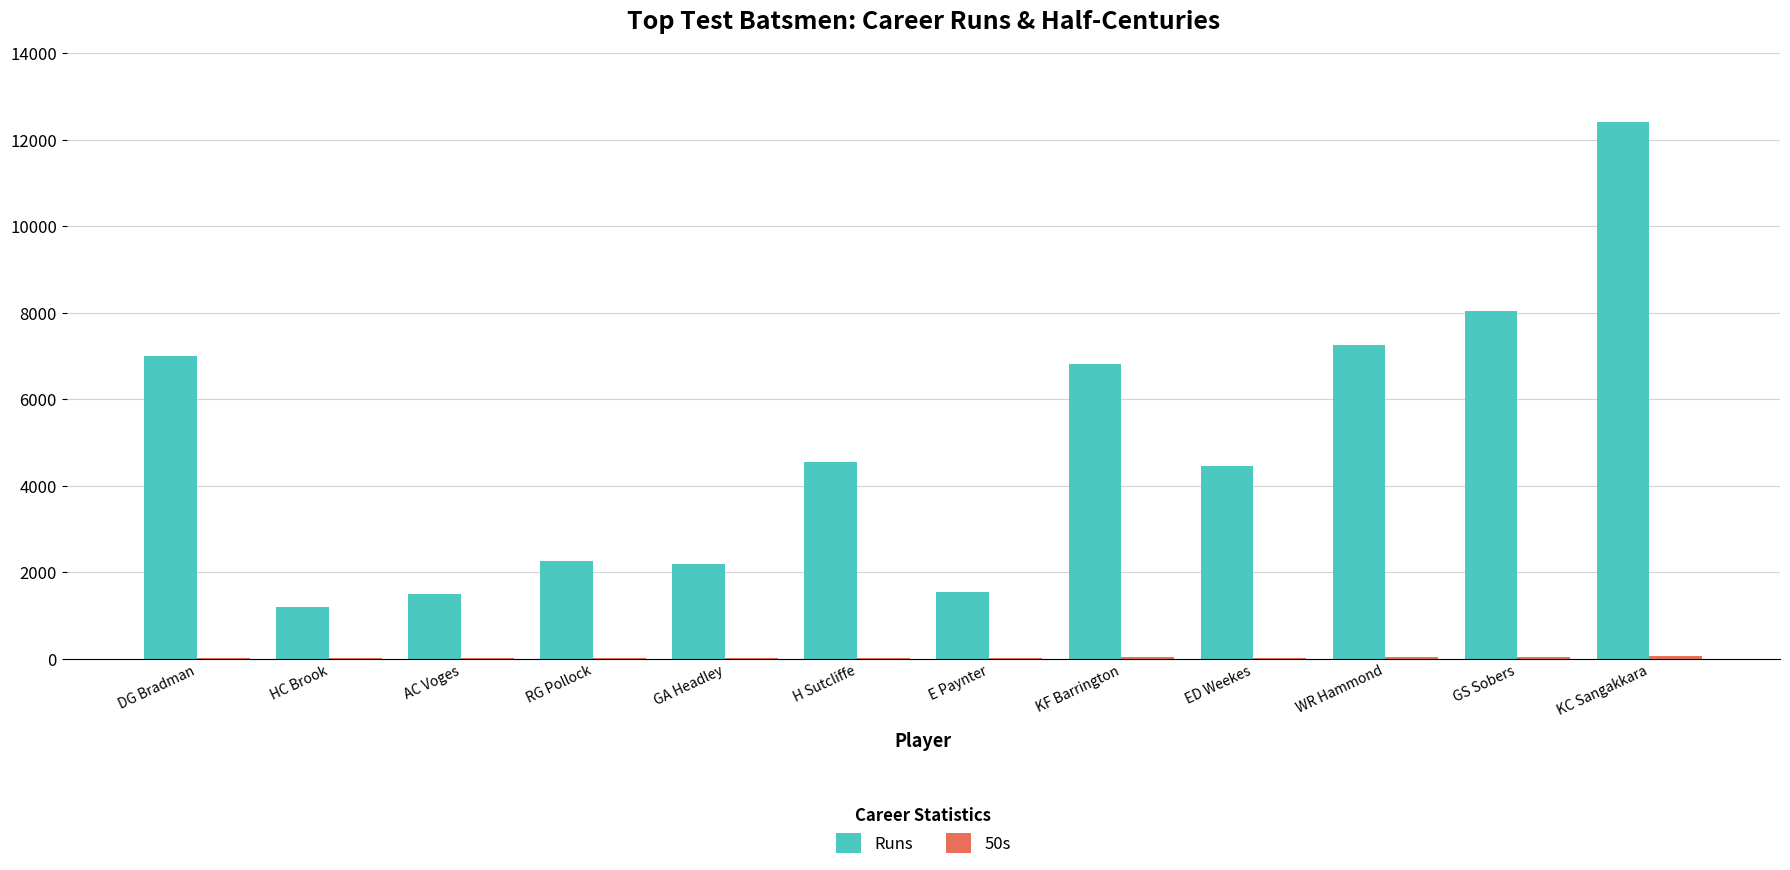

How many groups of bars are there?

12